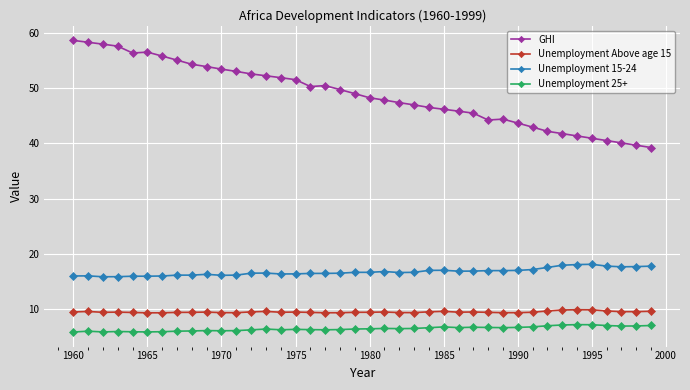

What is the value of the Unemployment 25+ point at the 31st from the left?

6.7